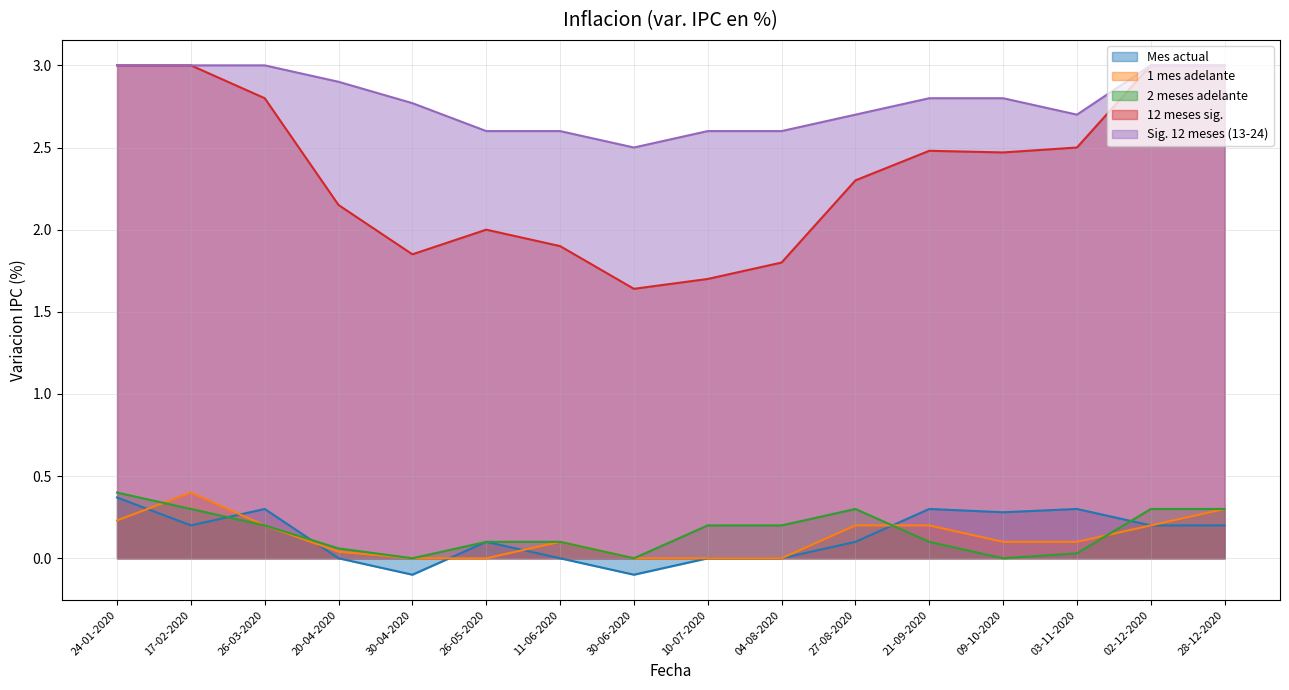

How many data points in 12 meses sig. are less than 2?

5